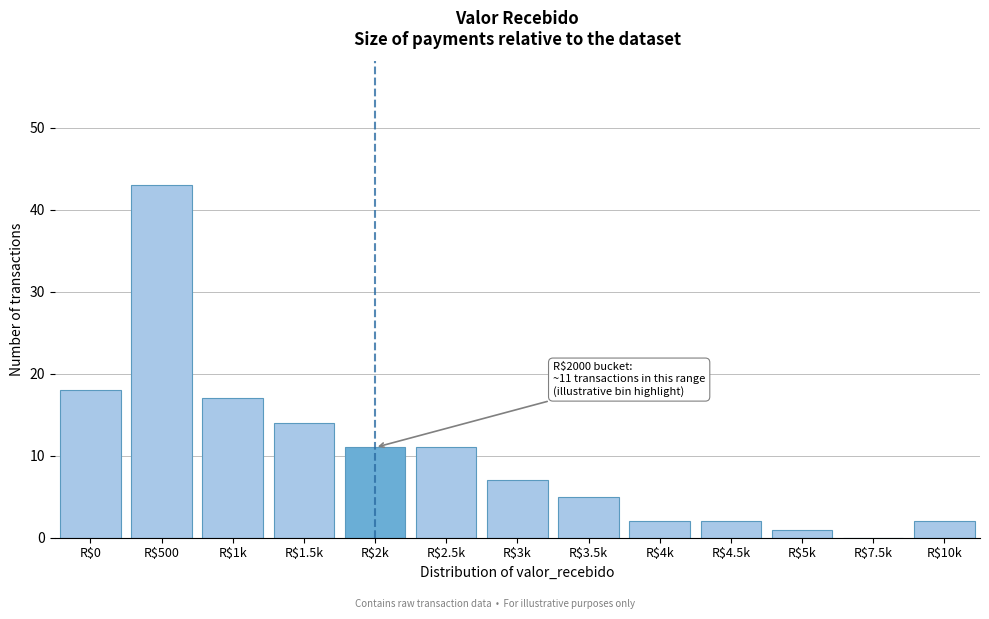

What is the maximum value shown in the chart?

43